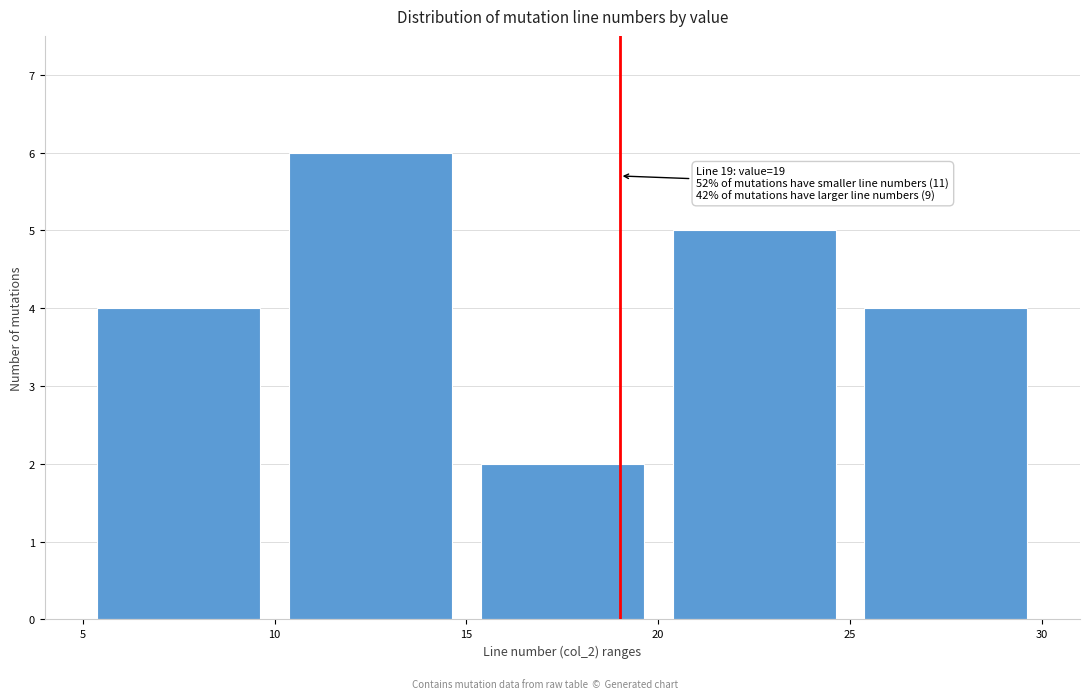

Which range on the x-axis has the tallest bar?

10 to 15